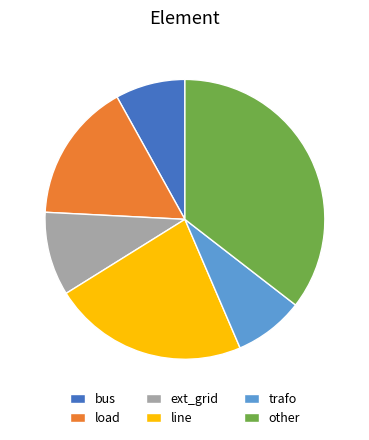

Is the sum of load and ext_grid greater than half?

No